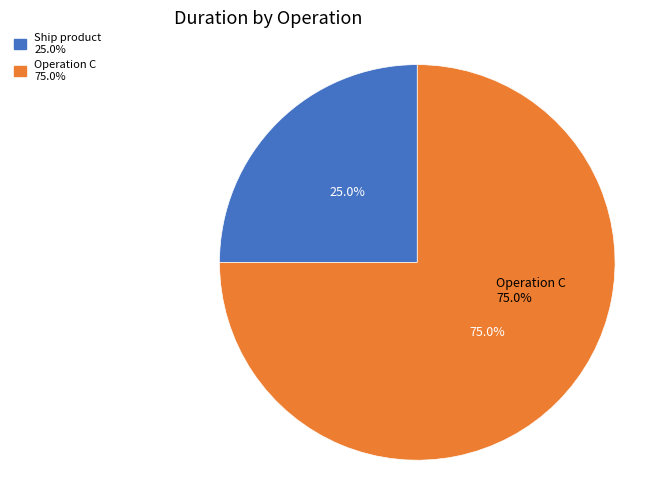

To the nearest percent, what is the combined percentage of Operation C and Ship product?

100%